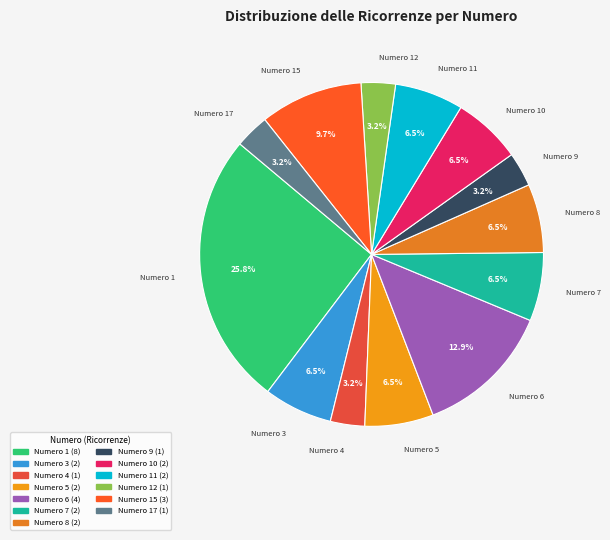

Does any single category account for the majority?

No